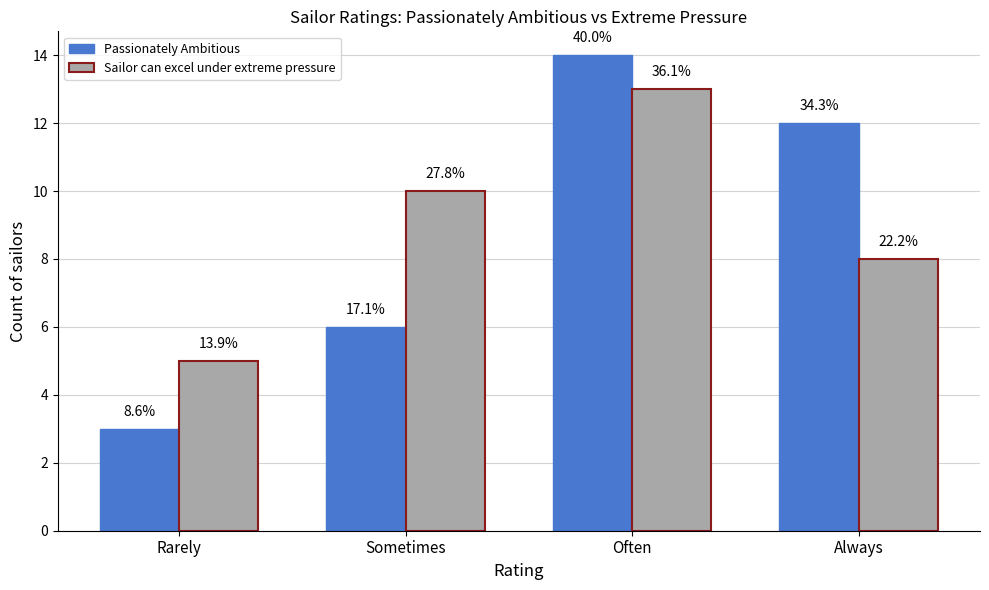

What are all the series names shown in the legend?

Passionately Ambitious, Sailor can excel under extreme pressure